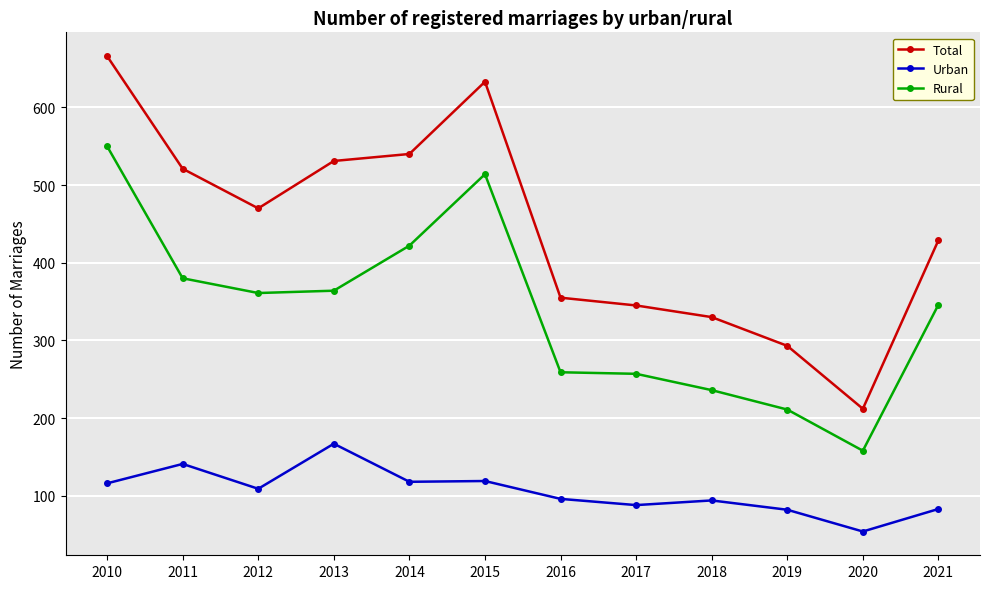

True or false: Urban and Rural cross at least once.

False